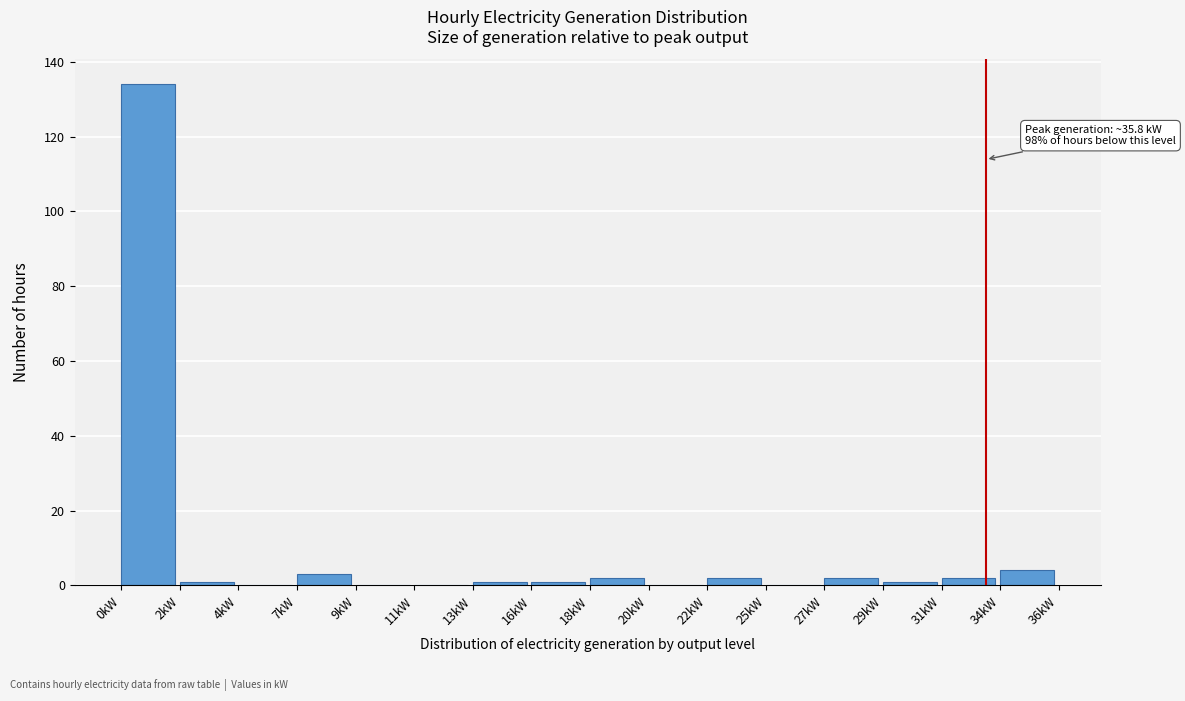

Reading right to left, list all the values displayed in this chart.

34kW=4	31kW=2	29kW=1	27kW=2	25kW=0	22kW=2	20kW=0	18kW=2	16kW=1	13kW=1	11kW=0	9kW=0	7kW=3	4kW=0	2kW=1	0kW=134